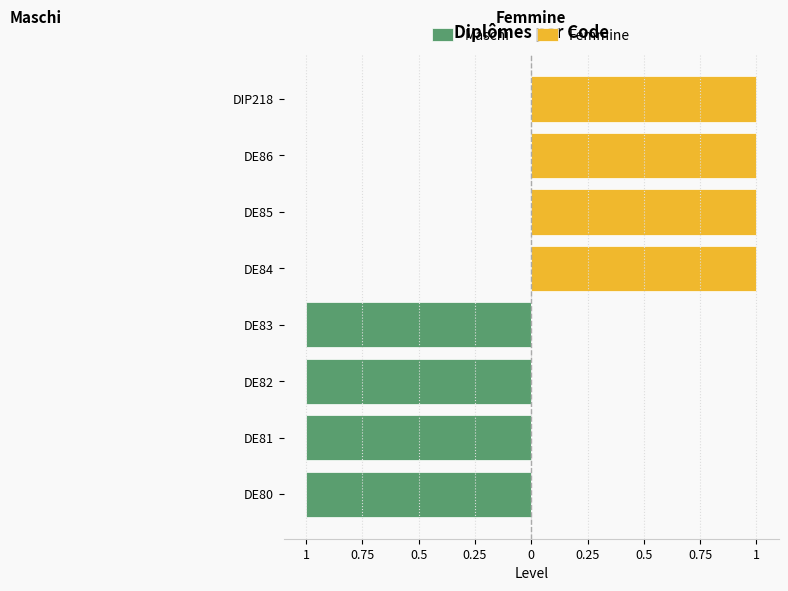

What are all the series names shown in the legend?

Maschi, Femmine